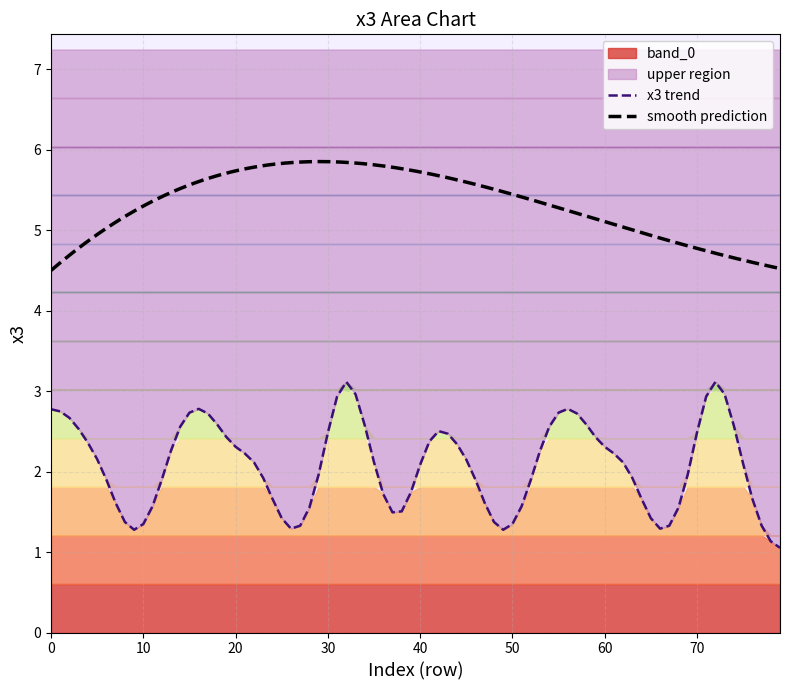

True or false: the data shows 1.5 at 2540.

False